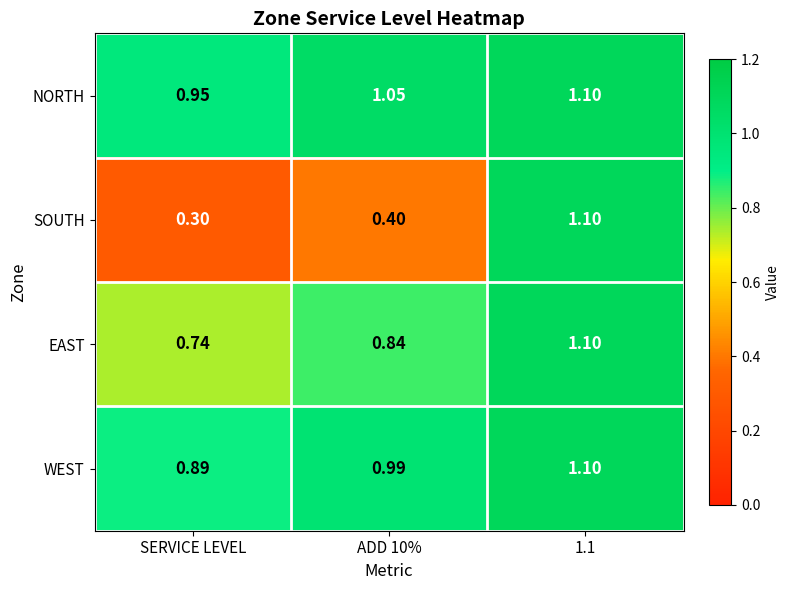

Which category has the lowest value in the NORTH series?

SERVICE LEVEL